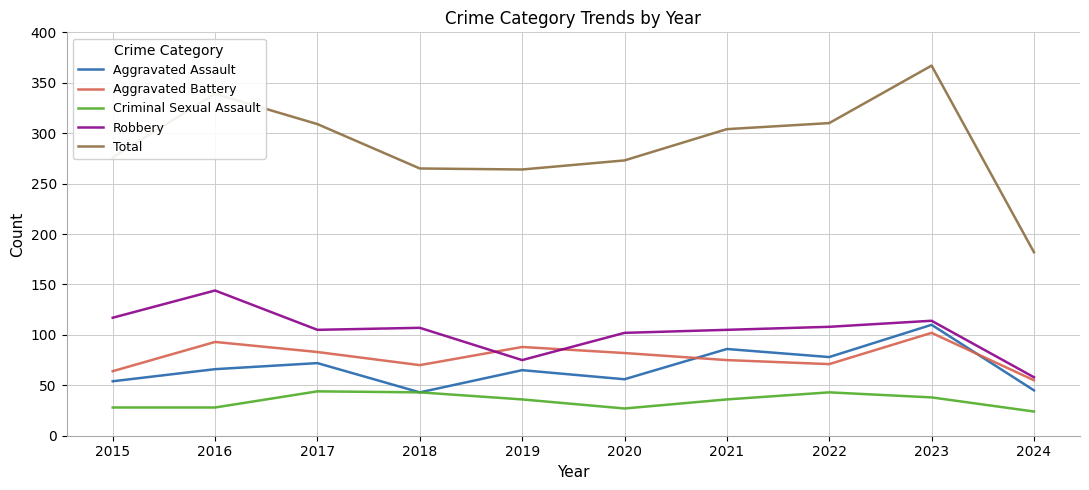

Which series has the largest total across all categories?

Total